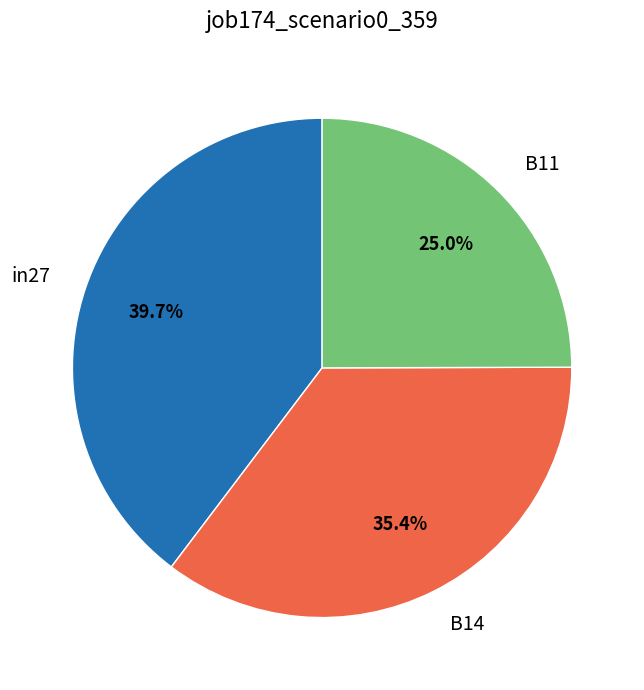

Is B11 the majority of the pie?

No